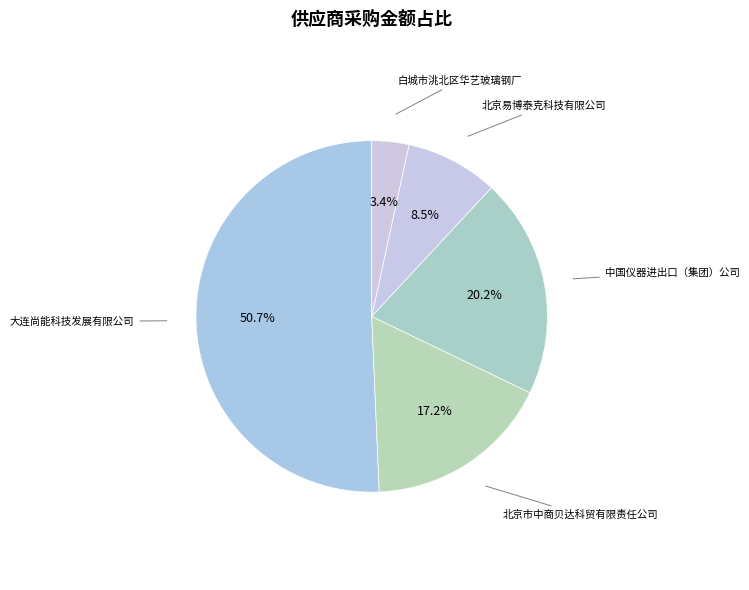

What is the majority slice?

大连尚能科技发展有限公司